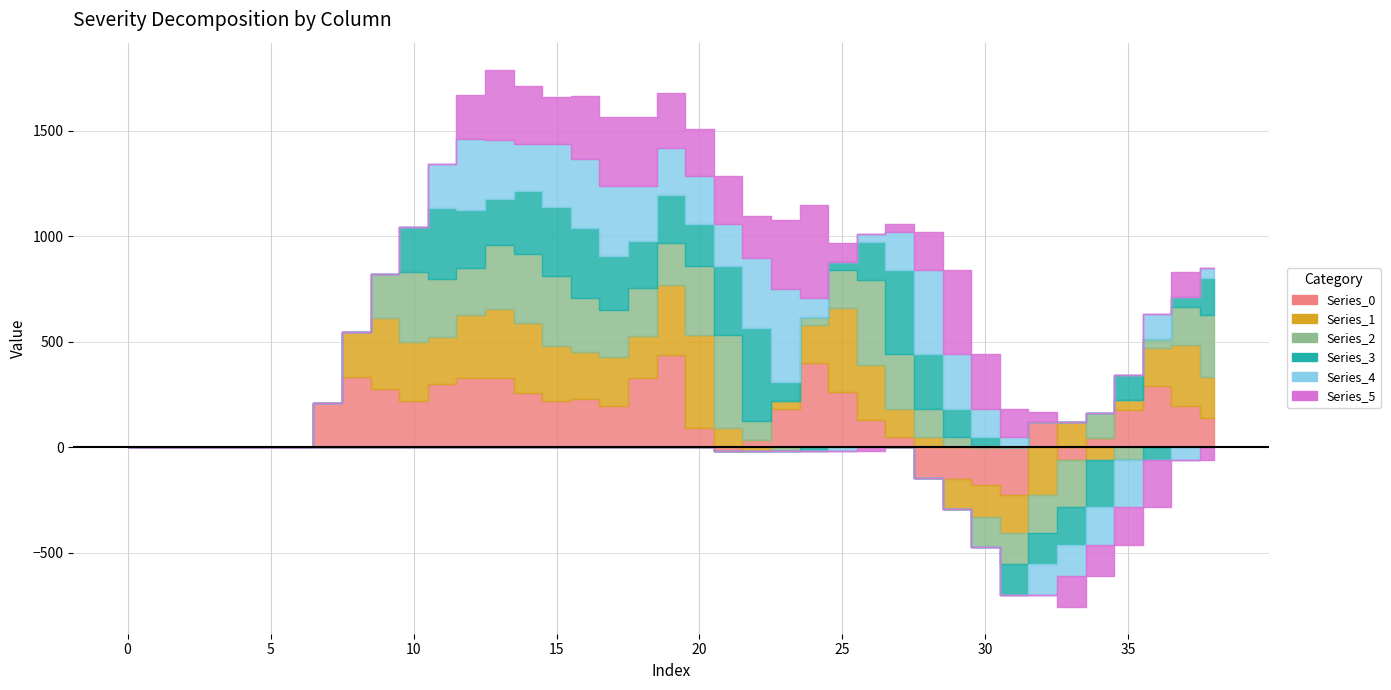

True or false: Series_1 and Series_2 cross at least once.

True